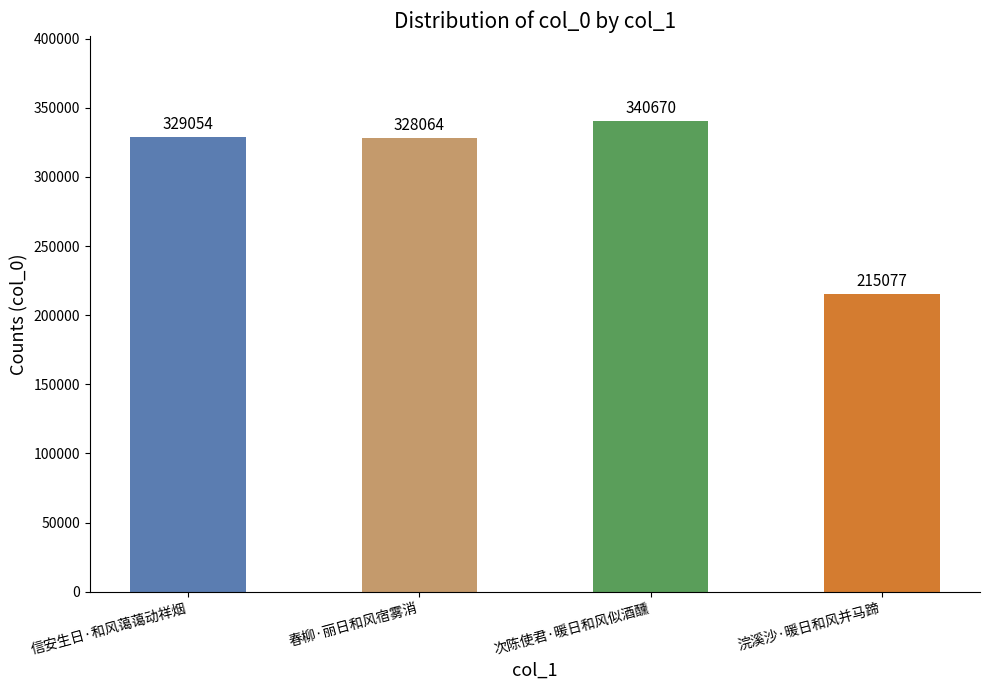

What is the minimum value shown in the chart?

215077